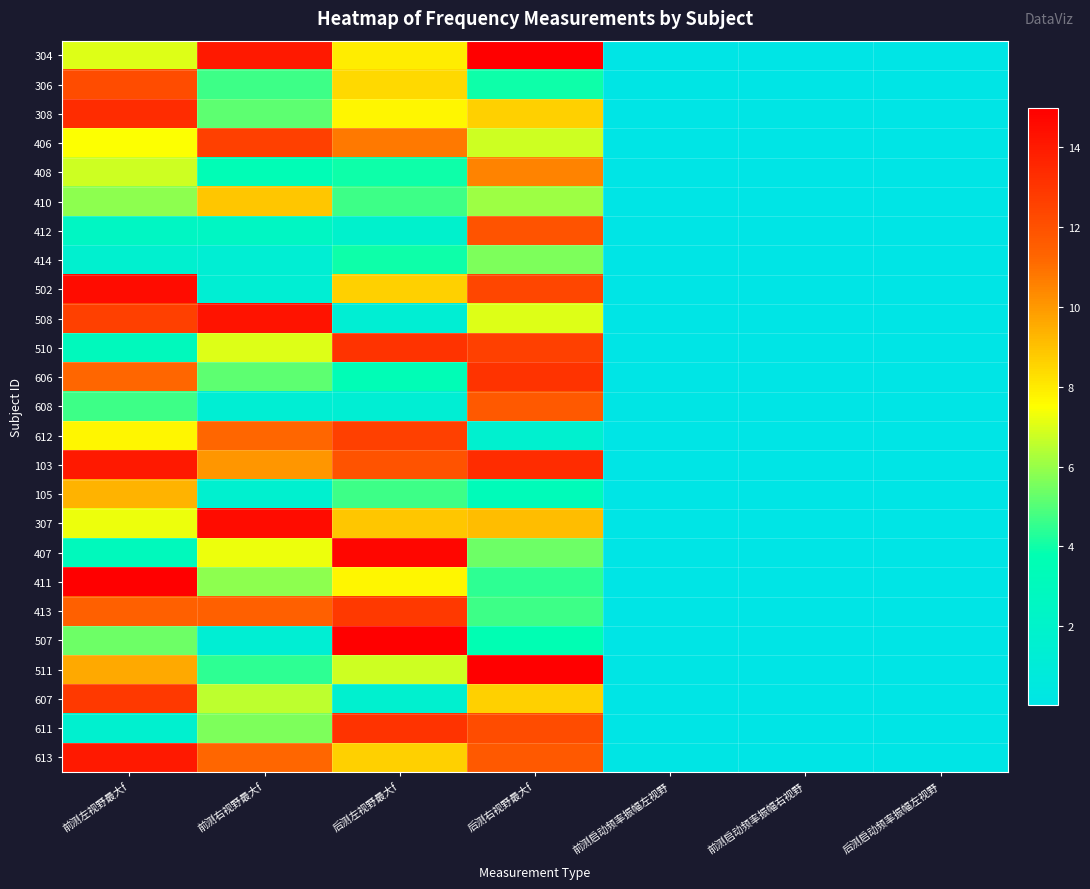

Reading right to left, list all the values displayed in this chart.

304: 后测启动频率振幅左视野=0.0	前测启动频率振幅右视野=0.0	前测启动频率振幅左视野=0.0	后测右视野最大f=15.0	后测左视野最大f=8.0	前测右视野最大f=14.1	前测左视野最大f=7.0
306: 后测启动频率振幅左视野=0.0	前测启动频率振幅右视野=0.1	前测启动频率振幅左视野=0.1	后测右视野最大f=4.0	后测左视野最大f=8.4	前测右视野最大f=4.7	前测左视野最大f=12.2
308: 后测启动频率振幅左视野=0.1	前测启动频率振幅右视野=0.1	前测启动频率振幅左视野=0.0	后测右视野最大f=8.7	后测左视野最大f=7.7	前测右视野最大f=5.2	前测左视野最大f=13.4
406: 后测启动频率振幅左视野=0.0	前测启动频率振幅右视野=0.0	前测启动频率振幅左视野=0.0	后测右视野最大f=6.8	后测左视野最大f=10.8	前测右视野最大f=12.7	前测左视野最大f=7.5
408: 后测启动频率振幅左视野=0.1	前测启动频率振幅右视野=0.1	前测启动频率振幅左视野=0.0	后测右视野最大f=10.5	后测左视野最大f=4.0	前测右视野最大f=3.5	前测左视野最大f=6.8
410: 后测启动频率振幅左视野=0.1	前测启动频率振幅右视野=0.1	前测启动频率振幅左视野=0.0	后测右视野最大f=6.1	后测左视野最大f=4.7	前测右视野最大f=8.9	前测左视野最大f=5.9
412: 后测启动频率振幅左视野=0.0	前测启动频率振幅右视野=0.0	前测启动频率振幅左视野=0.1	后测右视野最大f=12.0	后测左视野最大f=1.9	前测右视野最大f=2.6	前测左视野最大f=2.6
414: 后测启动频率振幅左视野=0.0	前测启动频率振幅右视野=0.1	前测启动频率振幅左视野=0.0	后测右视野最大f=5.6	后测左视野最大f=4.0	前测右视野最大f=1.4	前测左视野最大f=1.6
502: 后测启动频率振幅左视野=0.0	前测启动频率振幅右视野=0.0	前测启动频率振幅左视野=0.0	后测右视野最大f=12.4	后测左视野最大f=8.7	前测右视野最大f=1.4	前测左视野最大f=14.5
508: 后测启动频率振幅左视野=0.0	前测启动频率振幅右视野=0.1	前测启动频率振幅左视野=0.1	后测右视野最大f=7.0	后测左视野最大f=1.4	前测右视野最大f=14.3	前测左视野最大f=12.7
510: 后测启动频率振幅左视野=0.0	前测启动频率振幅右视野=0.0	前测启动频率振幅左视野=0.1	后测右视野最大f=12.7	后测左视野最大f=13.1	前测右视野最大f=7.0	前测左视野最大f=3.0
606: 后测启动频率振幅左视野=0.0	前测启动频率振幅右视野=0.1	前测启动频率振幅左视野=0.0	后测右视野最大f=13.1	后测左视野最大f=3.5	前测右视野最大f=5.2	前测左视野最大f=11.2
608: 后测启动频率振幅左视野=0.0	前测启动频率振幅右视野=0.0	前测启动频率振幅左视野=0.1	后测右视野最大f=11.7	后测左视野最大f=1.4	前测右视野最大f=1.4	前测左视野最大f=4.7
612: 后测启动频率振幅左视野=0.0	前测启动频率振幅右视野=0.0	前测启动频率振幅左视野=0.1	后测右视野最大f=1.6	后测左视野最大f=12.7	前测右视野最大f=11.2	前测左视野最大f=7.7
103: 后测启动频率振幅左视野=0.0	前测启动频率振幅右视野=0.0	前测启动频率振幅左视野=0.0	后测右视野最大f=13.4	后测左视野最大f=12.0	前测右视野最大f=10.1	前测左视野最大f=14.1
105: 后测启动频率振幅左视野=0.1	前测启动频率振幅右视野=0.1	前测启动频率振幅左视野=0.1	后测右视野最大f=3.3	后测左视野最大f=4.7	前测右视野最大f=1.6	前测左视野最大f=9.4
307: 后测启动频率振幅左视野=0.1	前测启动频率振幅右视野=0.0	前测启动频率振幅左视野=0.0	后测右视野最大f=9.1	后测左视野最大f=8.9	前测右视野最大f=14.5	前测左视野最大f=7.3
407: 后测启动频率振幅左视野=0.1	前测启动频率振幅右视野=0.0	前测启动频率振幅左视野=0.1	后测右视野最大f=5.4	后测左视野最大f=14.8	前测右视野最大f=7.3	前测左视野最大f=3.0
411: 后测启动频率振幅左视野=0.0	前测启动频率振幅右视野=0.1	前测启动频率振幅左视野=0.1	后测右视野最大f=4.5	后测左视野最大f=7.7	前测右视野最大f=5.9	前测左视野最大f=15.0
413: 后测启动频率振幅左视野=0.1	前测启动频率振幅右视野=0.0	前测启动频率振幅左视野=0.0	后测右视野最大f=4.7	后测左视野最大f=12.9	前测右视野最大f=11.5	前测左视野最大f=11.5
507: 后测启动频率振幅左视野=0.0	前测启动频率振幅右视野=0.0	前测启动频率振幅左视野=0.1	后测右视野最大f=3.8	后测左视野最大f=15.0	前测右视野最大f=1.4	前测左视野最大f=5.4
511: 后测启动频率振幅左视野=0.0	前测启动频率振幅右视野=0.0	前测启动频率振幅左视野=0.1	后测右视野最大f=15.0	后测左视野最大f=6.8	前测右视野最大f=4.5	前测左视野最大f=9.6
607: 后测启动频率振幅左视野=0.1	前测启动频率振幅右视野=0.0	前测启动频率振幅左视野=0.0	后测右视野最大f=8.7	后测左视野最大f=1.6	前测右视野最大f=6.6	前测左视野最大f=12.9
611: 后测启动频率振幅左视野=0.0	前测启动频率振幅右视野=0.0	前测启动频率振幅左视野=0.0	后测右视野最大f=12.2	后测左视野最大f=13.1	前测右视野最大f=5.6	前测左视野最大f=1.6
613: 后测启动频率振幅左视野=0.0	前测启动频率振幅右视野=0.1	前测启动频率振幅左视野=0.1	后测右视野最大f=11.7	后测左视野最大f=8.7	前测右视野最大f=11.2	前测左视野最大f=14.1